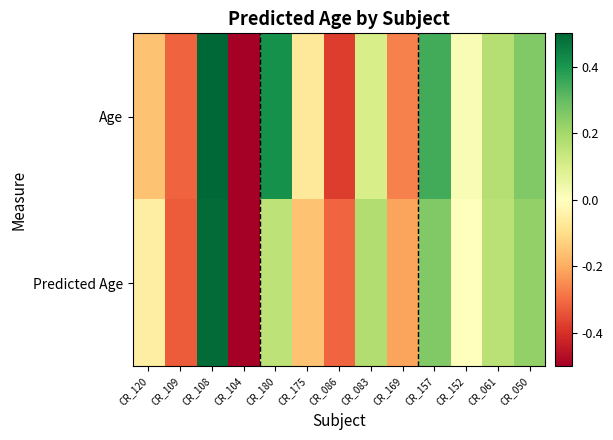

Rank the series by their average value, from highest to lowest.

Age, Predicted Age